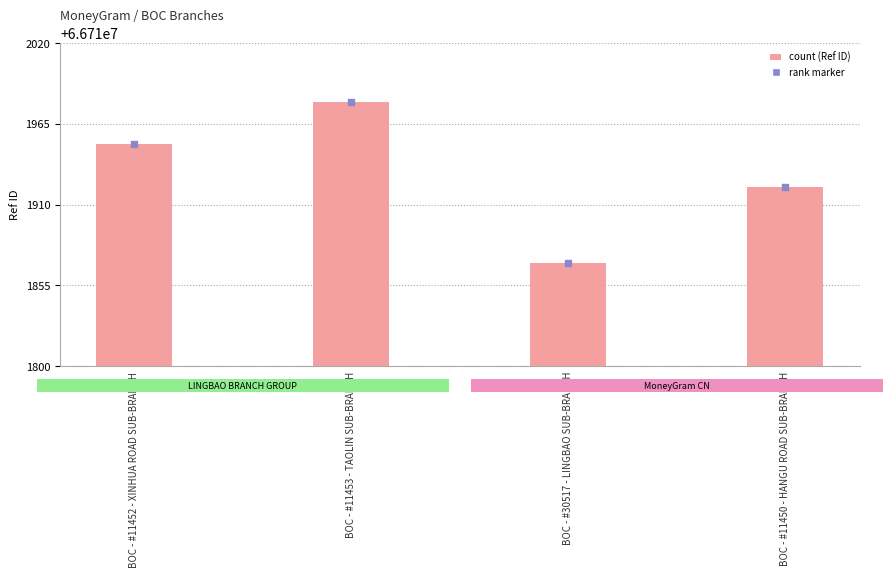

Which series has the largest Y range (max minus min)?

Ref (count)